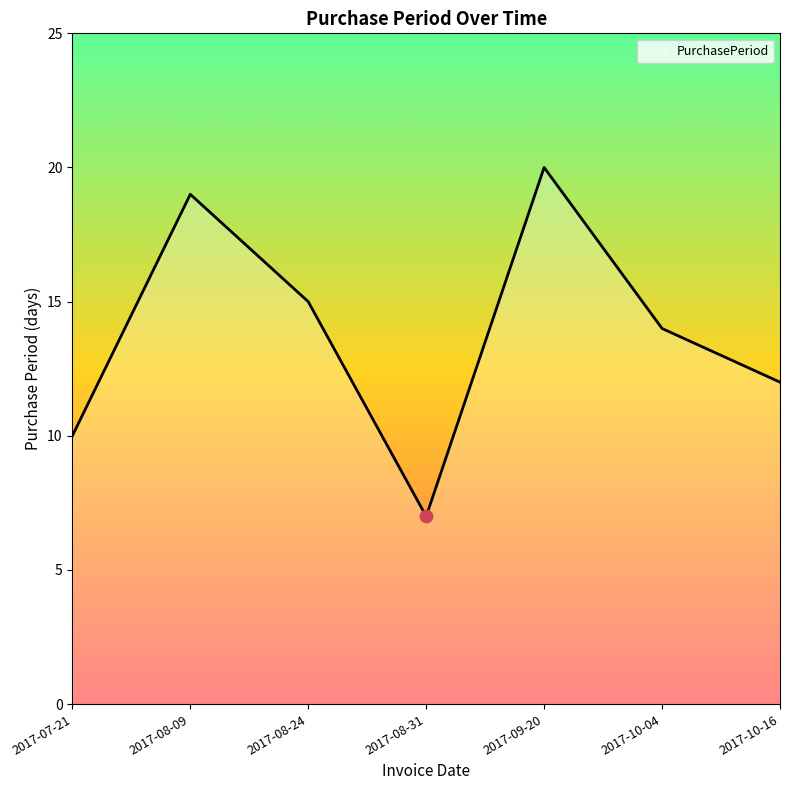

What is the change in value from 2017-08-24 to 2017-10-04?

-1